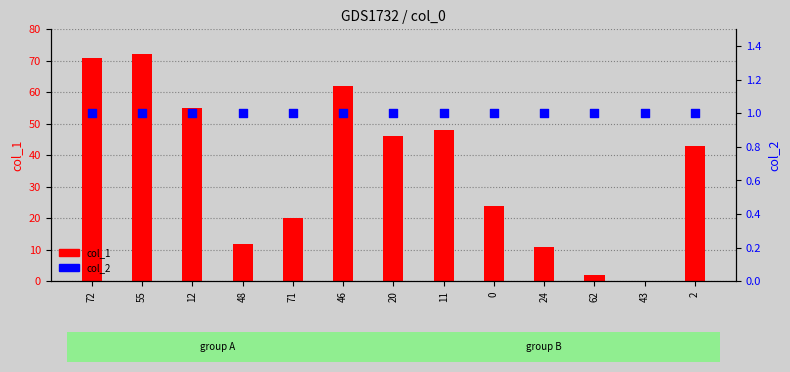

At which category is the sum across all series the highest?

55